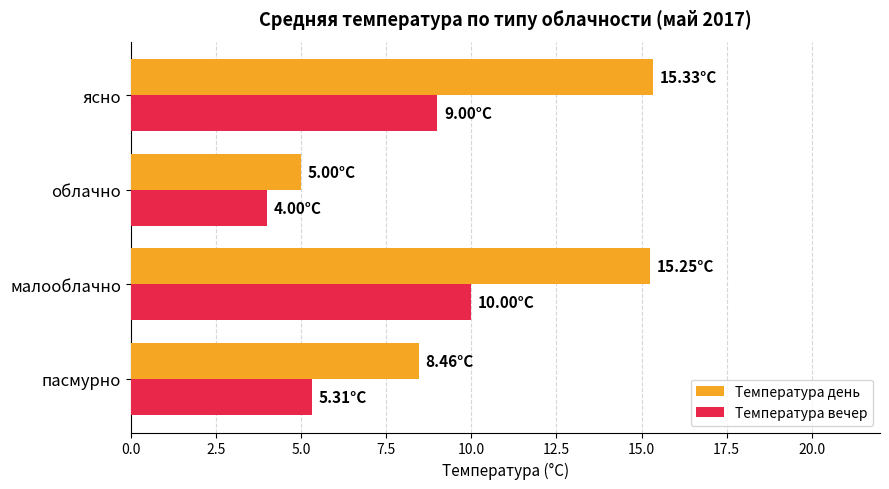

How many distinct data groups are displayed?

2